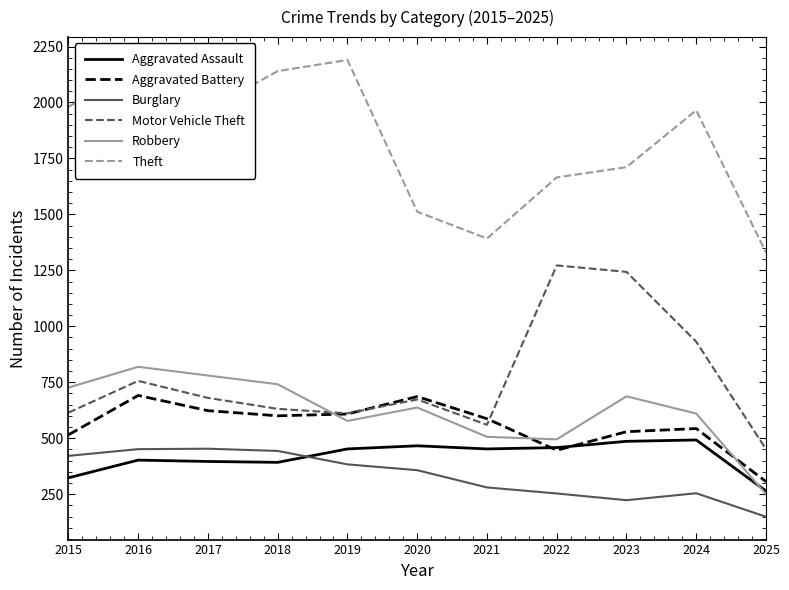

Which category has the lowest value across all series?

2025